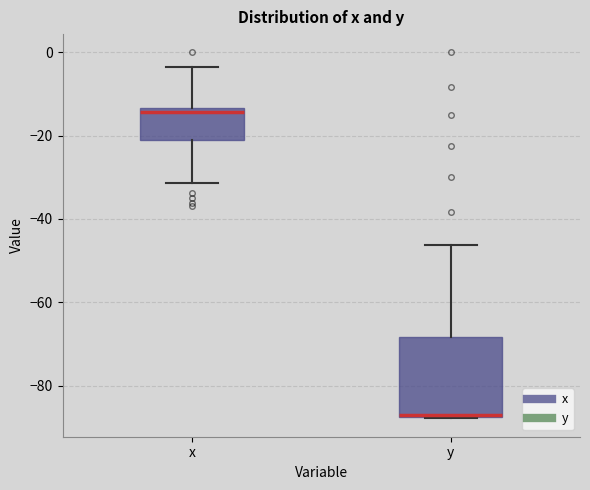

Comparing the boxes themselves (not the whiskers), which one is the tallest?

y